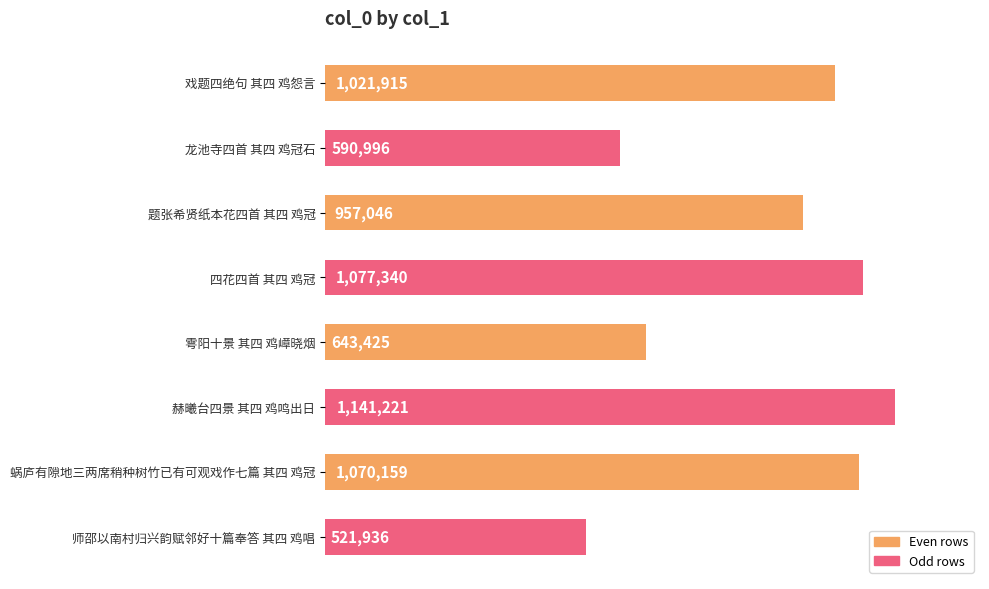

What is the maximum value shown in the chart?

1141221